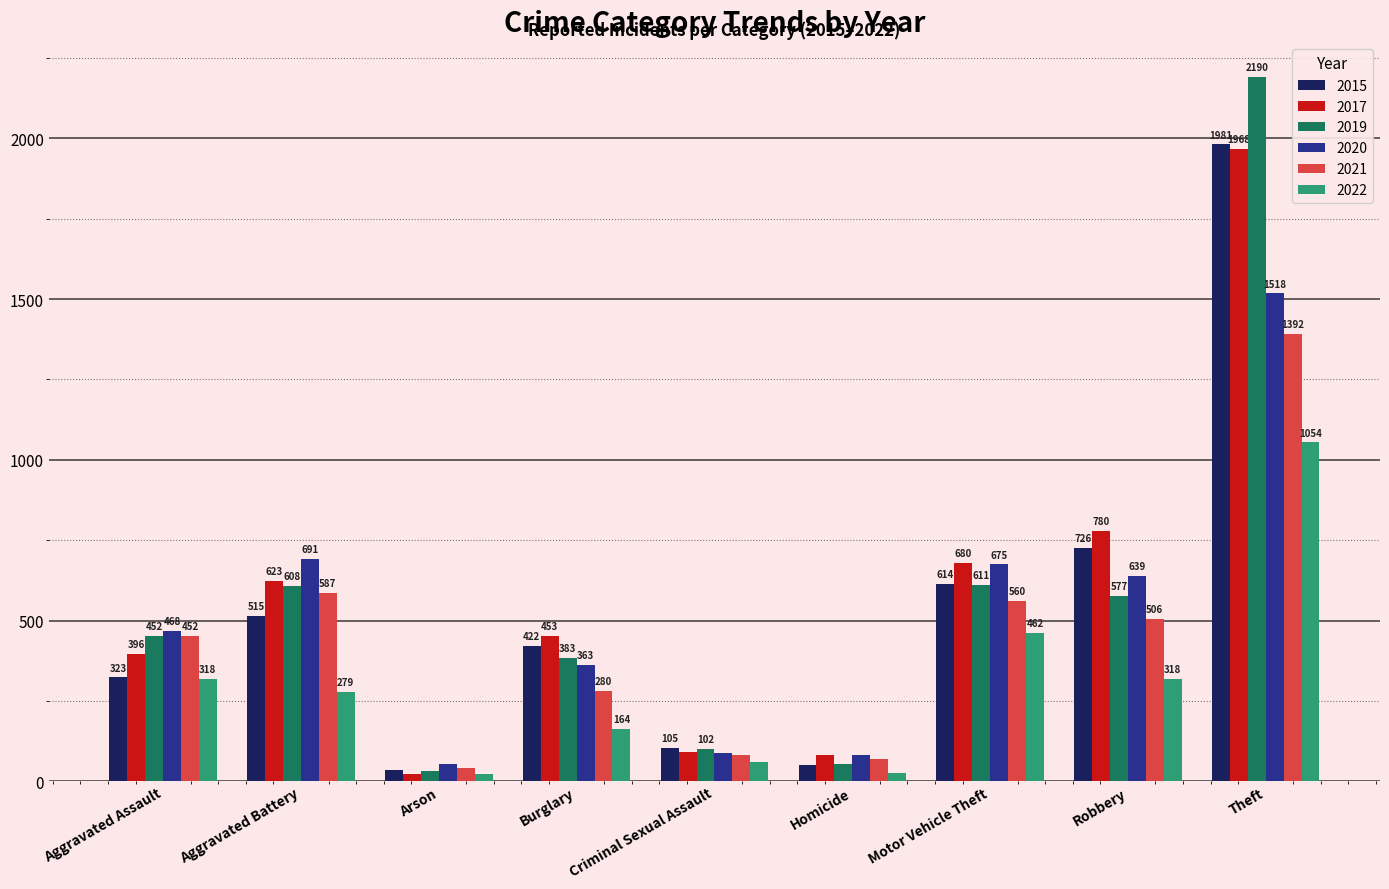

What position from the right is Arson?

7